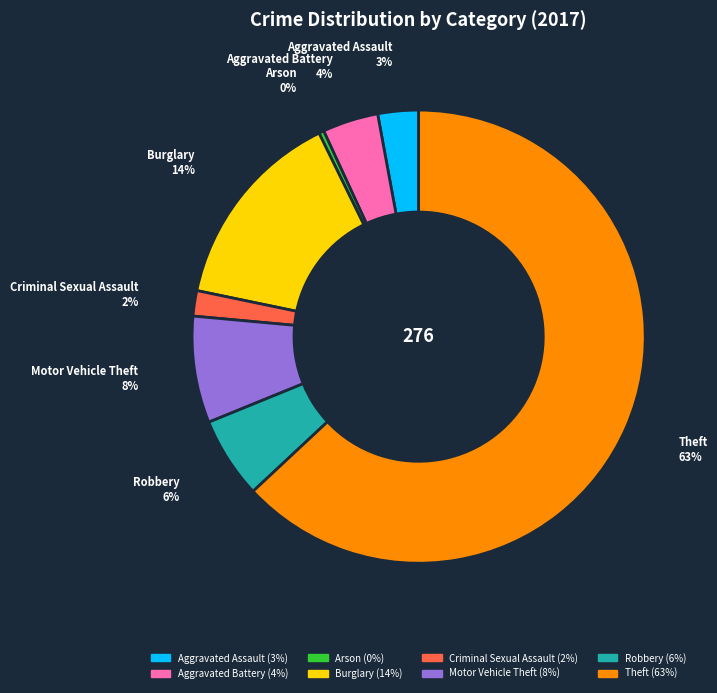

Is the sum of Aggravated Battery and Robbery greater than half?

No